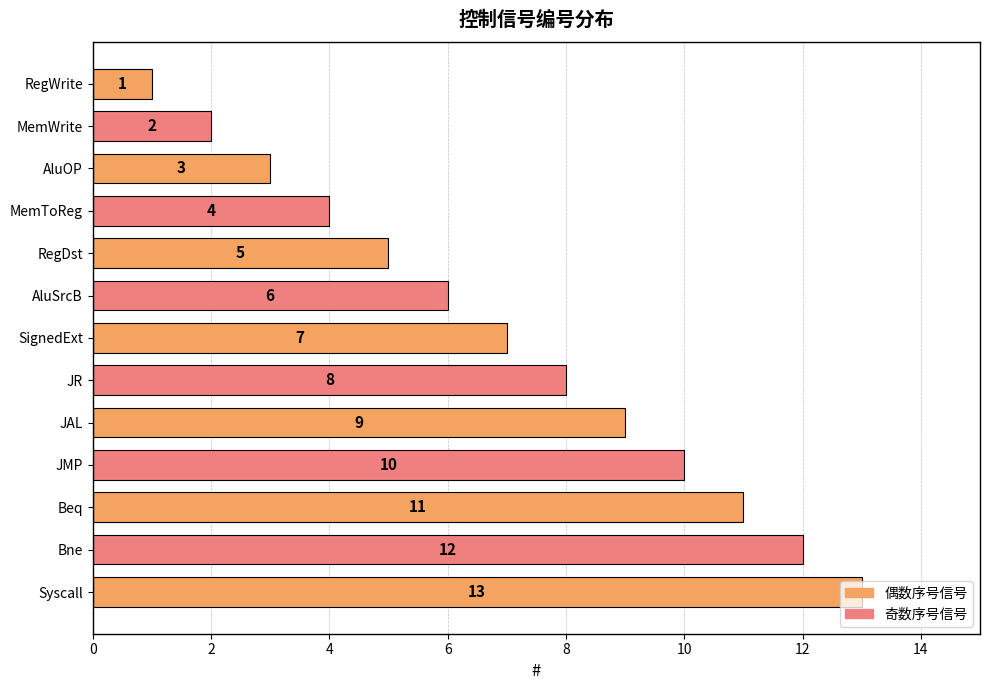

How many series are shown in this chart?

1